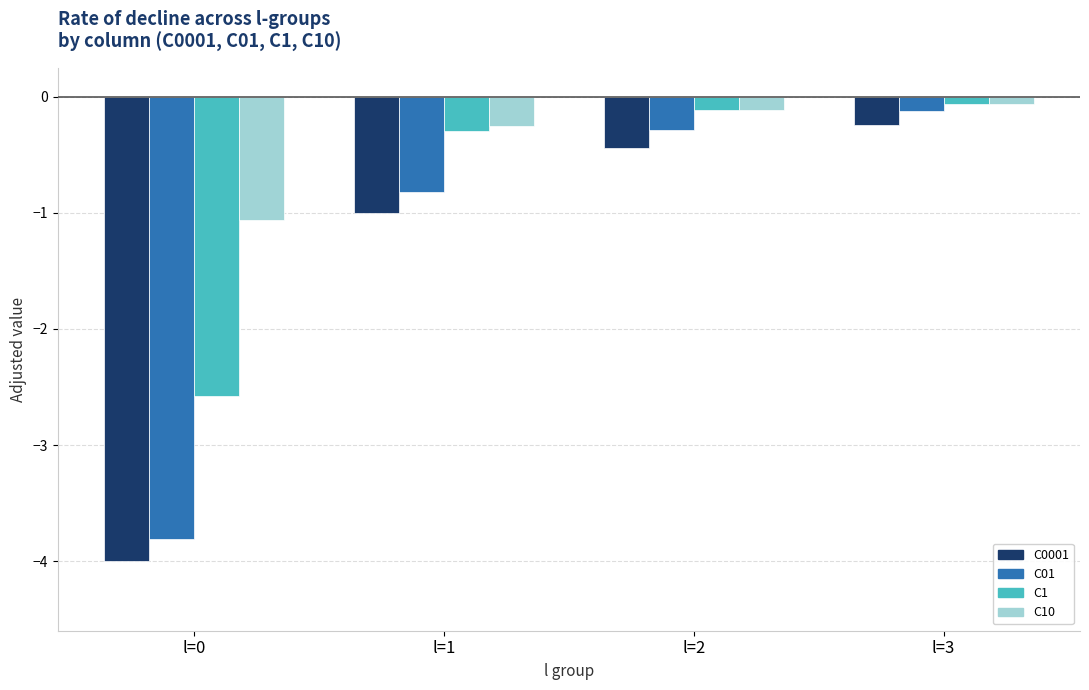

Rank the series at l=0 from lowest to highest value.

C0001, C01, C1, C10